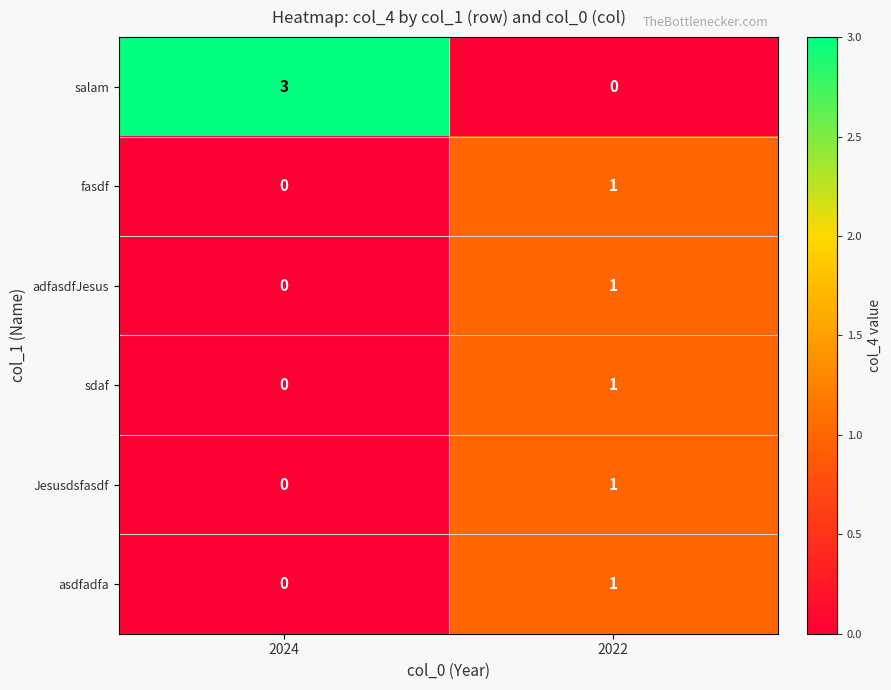

At which category does the chart reach its peak across all series?

2024